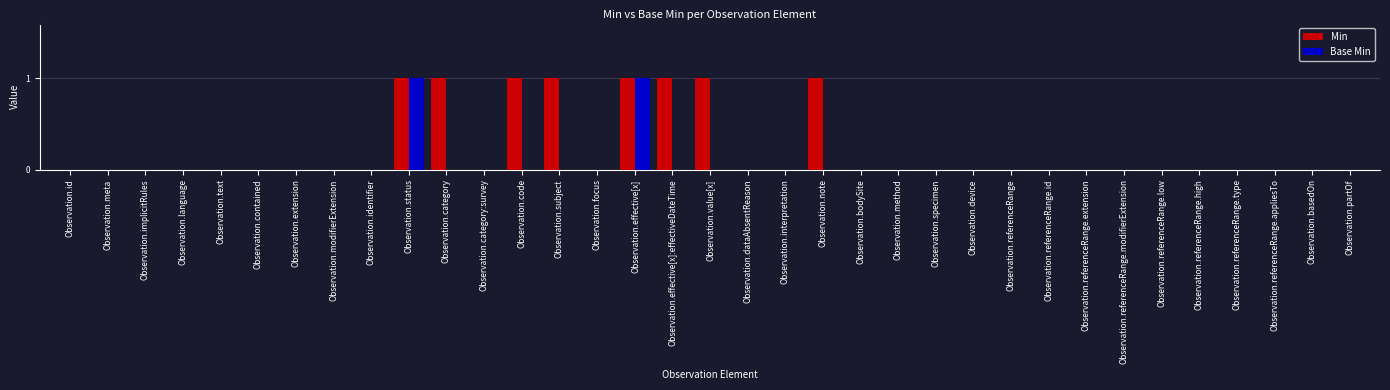

The value of Base Min at Observation.effective[x]:effectiveDateTime is 0. True or false?

True